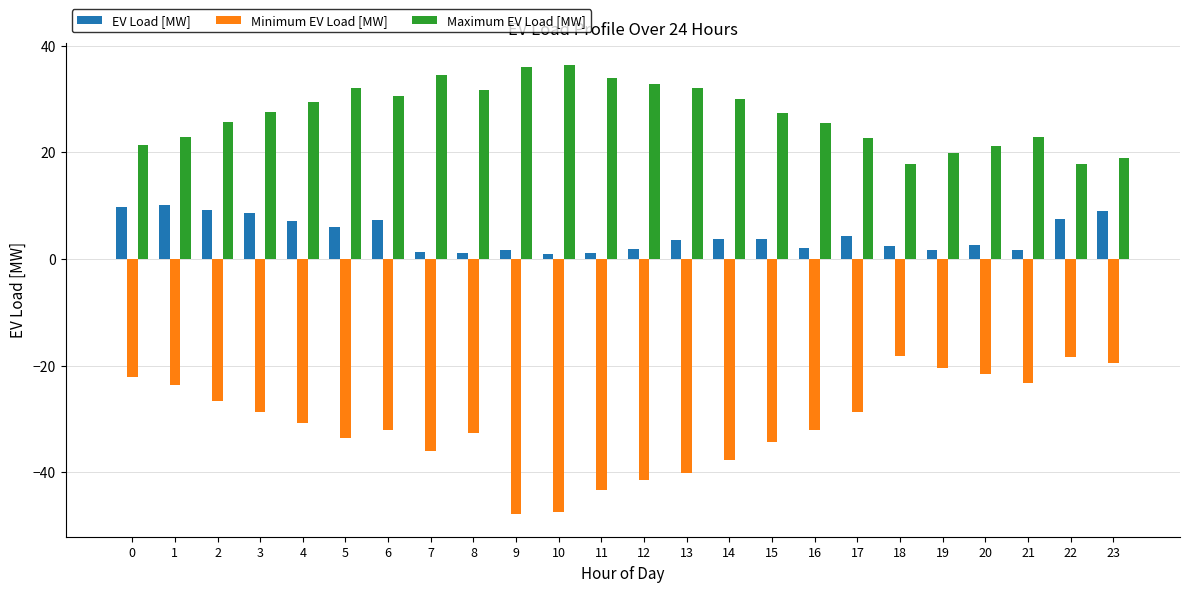

What is the maximum value for Minimum EV Load [MW]?

-18.3